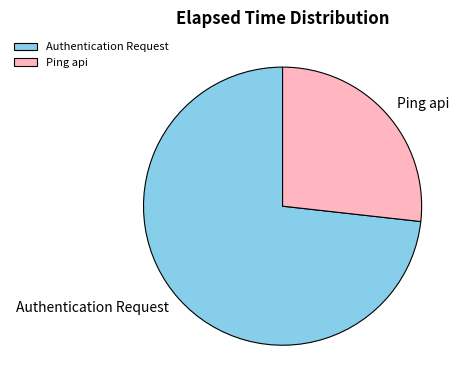

What is the smallest slice in the pie chart?

Ping api